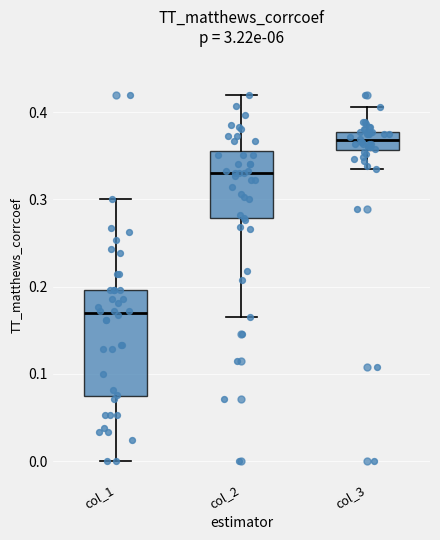

Where is the upper edge of the box for col_2 on the y-axis? The values are not printed on the chart, so give them approximately, as read against the axis.

0.35